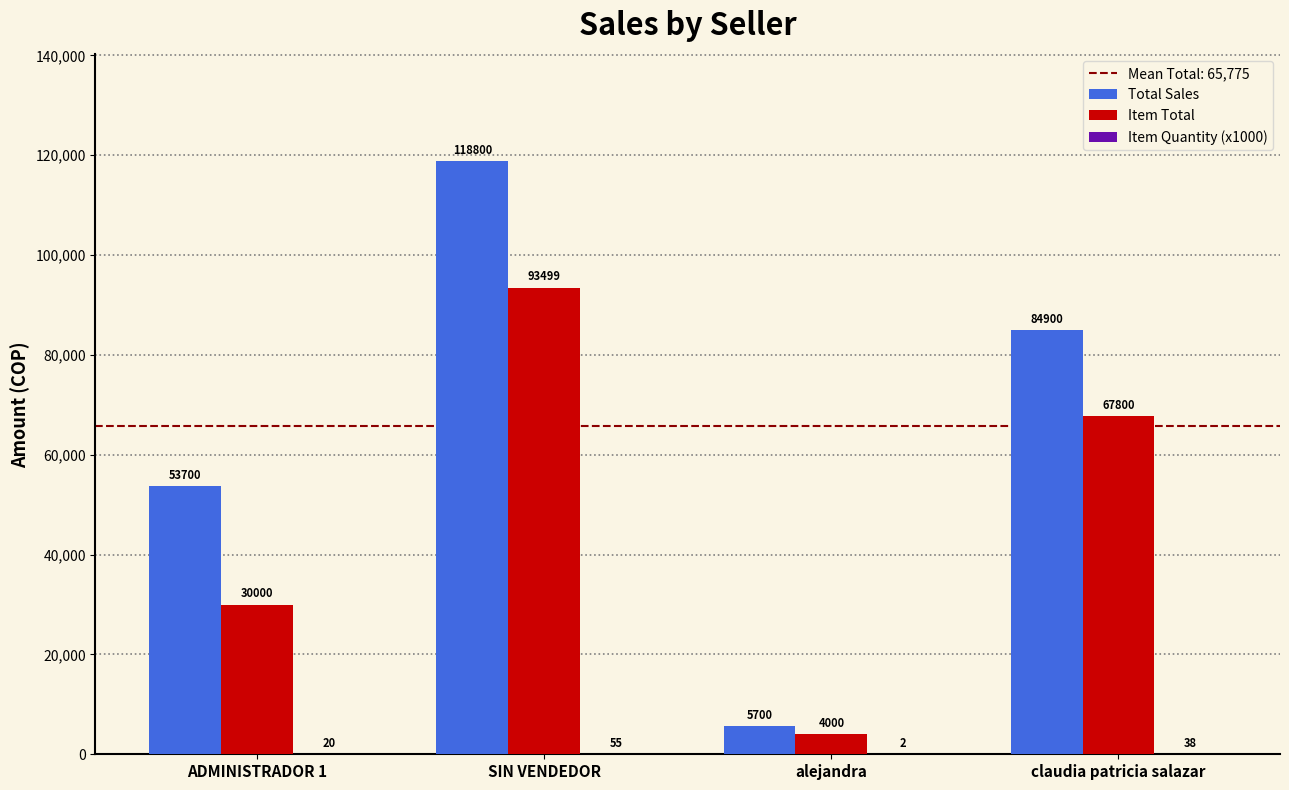

What is the highest value of the Total Sales series?

118800.0